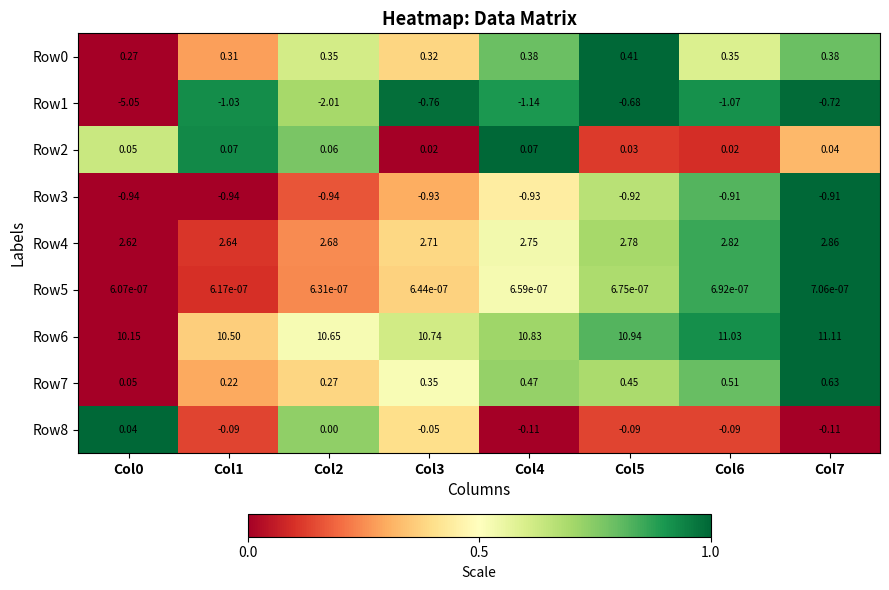

How many distinct data groups are displayed?

9